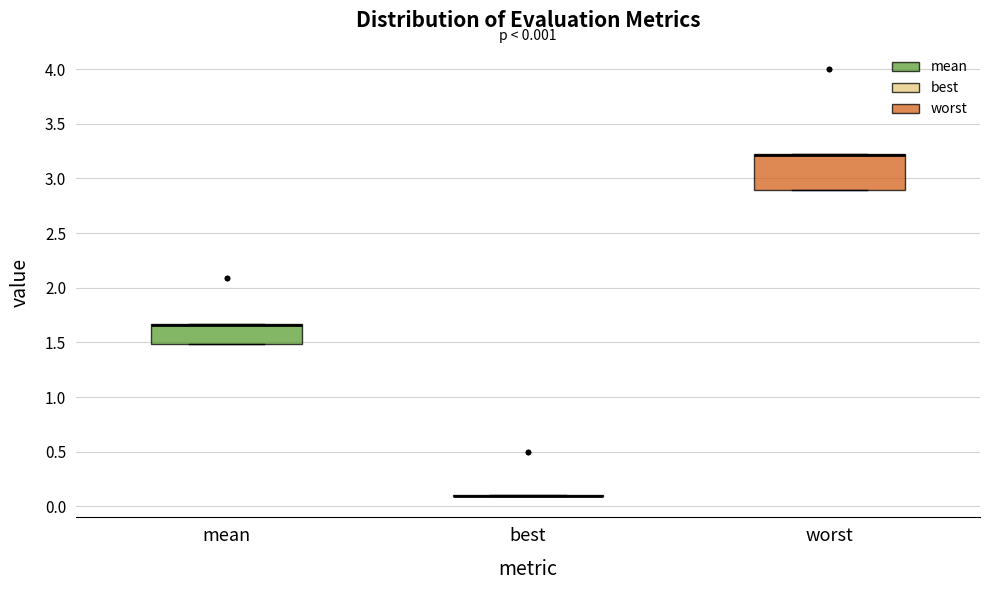

Which box is the tallest, from its lower edge to its upper edge?

worst